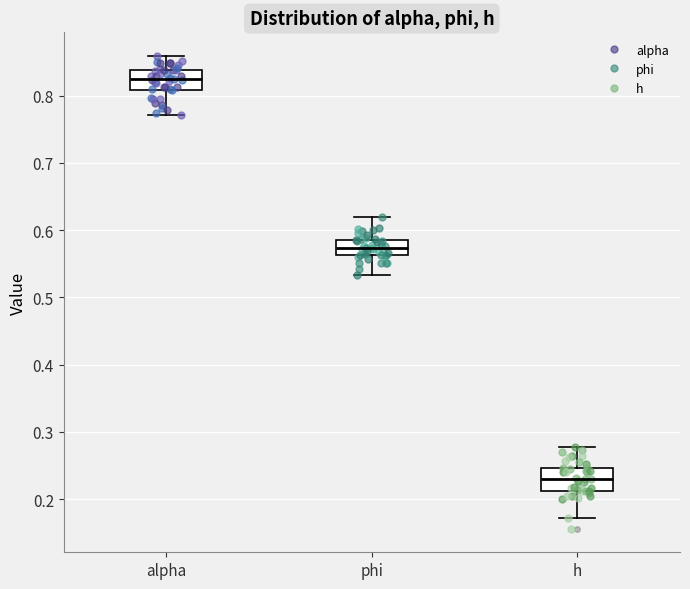

Which box has the lowest median line?

h